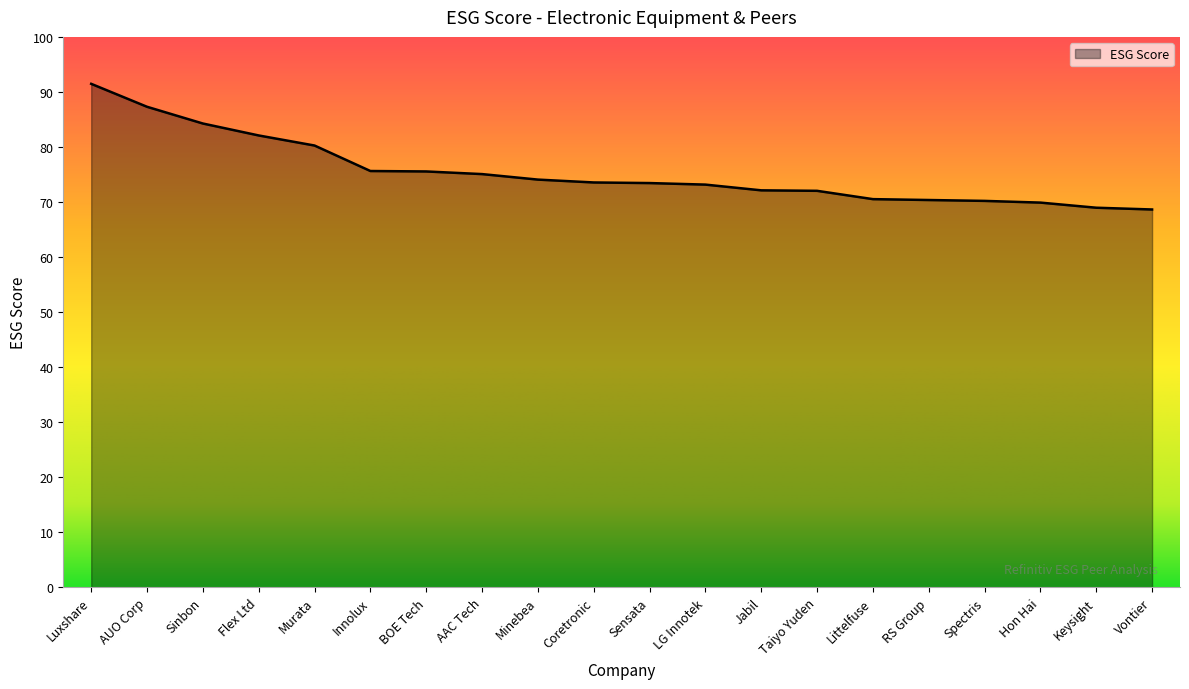

Read the value at Luxshare.

91.5